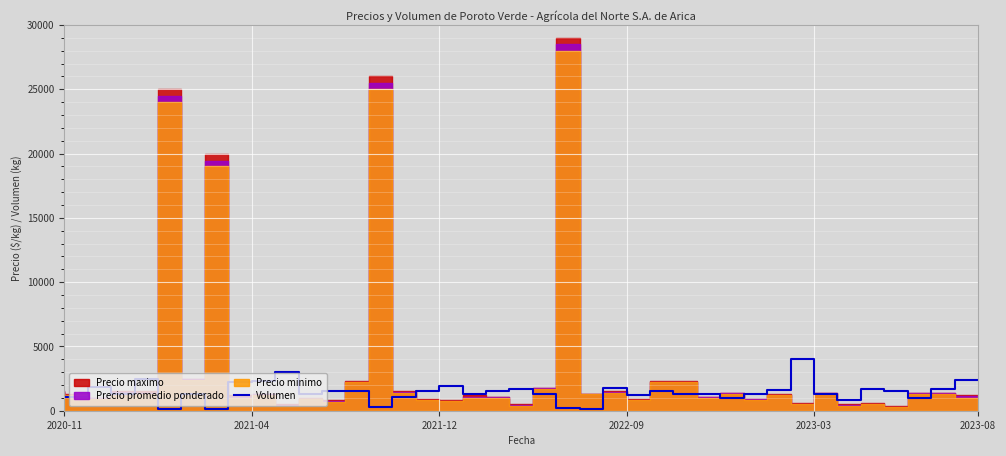

Rank the categories by value from lowest to highest.

23, 2023-08, 7, 22, 14, 34, 29, 37, 2021-04, 15, 25, 2022-09, 6, 11, 18, 21, 27, 28, 30, 33, 2020-11, 12, 13, 16, 19, 26, 36, 31, 20, 35, 38, 24, 2021-12, 17, 8, 9, 39, 2023-03, 10, 32